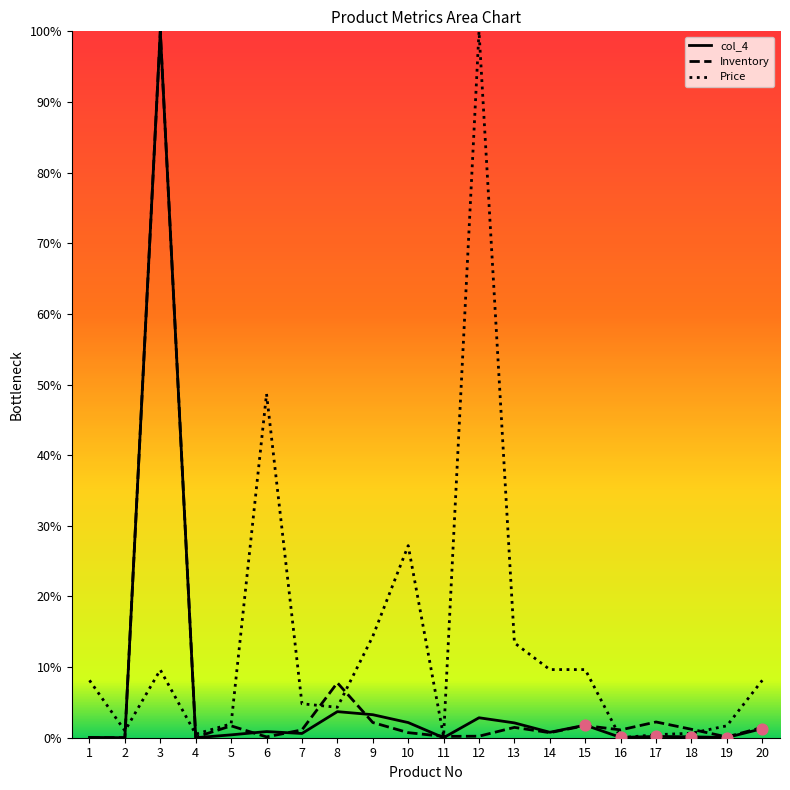

At which category is the sum across all series the highest?

3